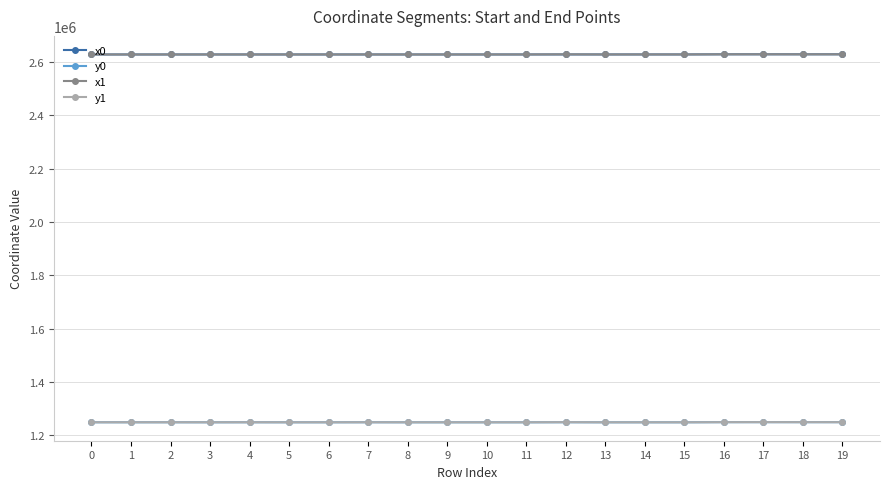

The value of y0 at 7 is 368257.7. True or false?

False